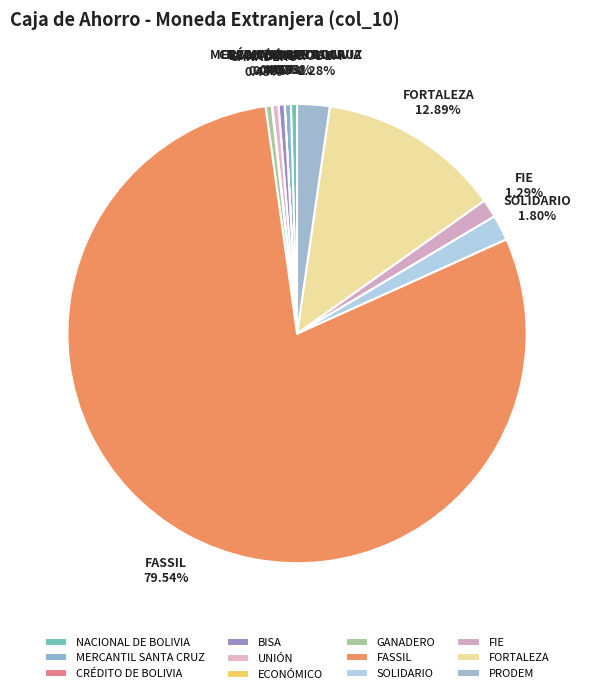

Combined, what portion of the pie is GANADERO and MERCANTIL SANTA CRUZ?

0.9%